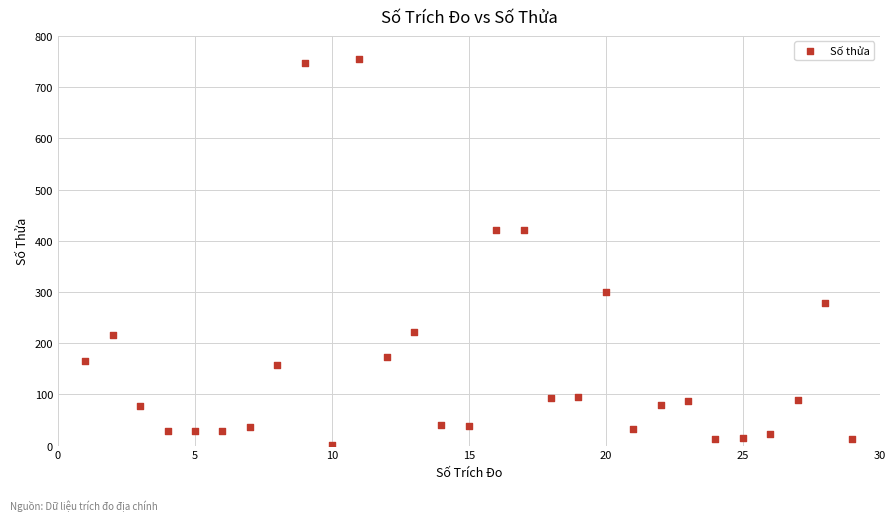

What is the range of Y values (max minus min)?

753